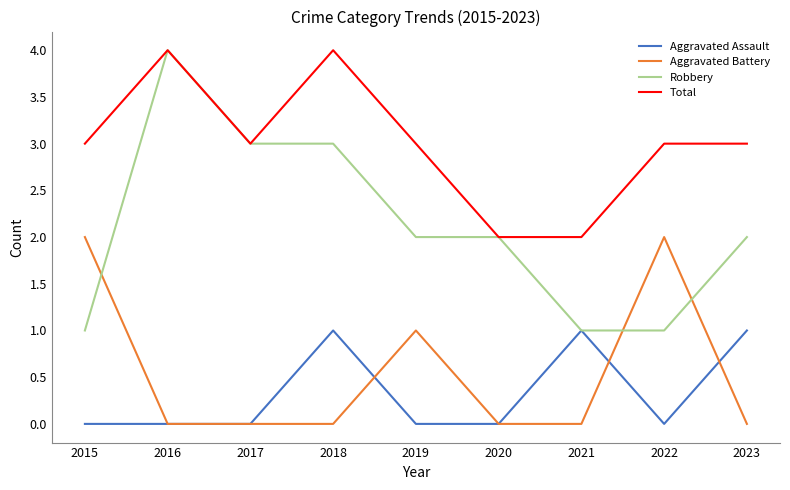

What is the sum of the Robbery values at 2016 and 2019?

6